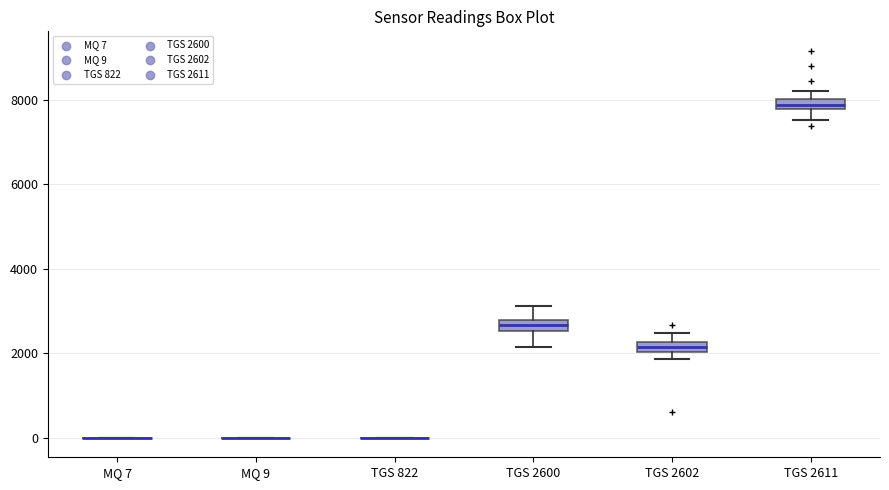

Where is the lower edge of the box for TGS 2600 on the y-axis? The values are not printed on the chart, so give them approximately, as read against the axis.

2600